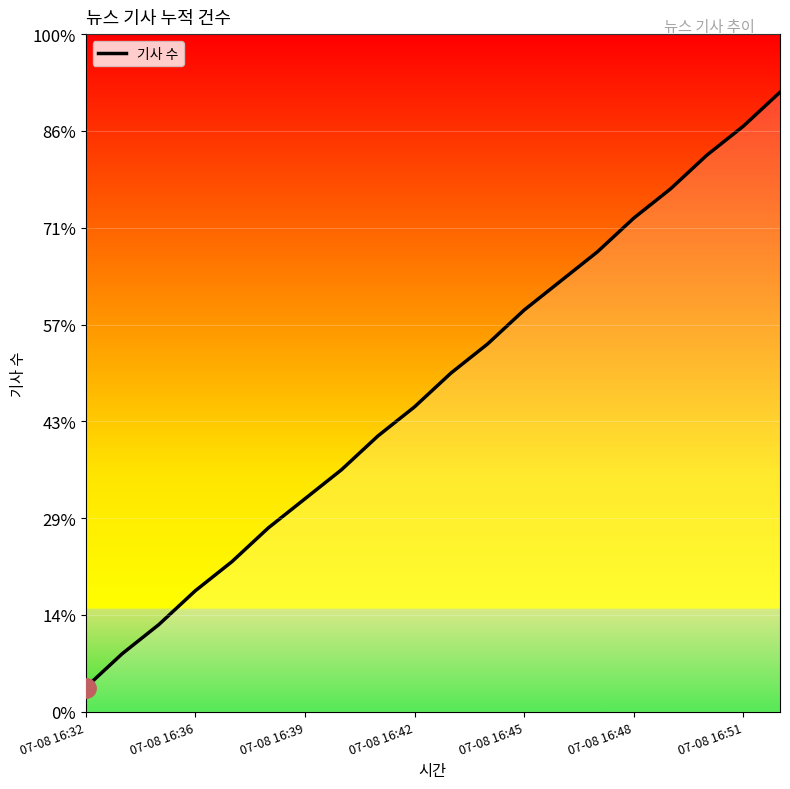

Rank the categories by value from highest to lowest.

19, 18, 17, 16, 15, 14, 13, 12, 11, 10, 9, 8, 7, 07-08 16:51, 07-08 16:48, 07-08 16:45, 07-08 16:42, 07-08 16:39, 07-08 16:36, 07-08 16:32